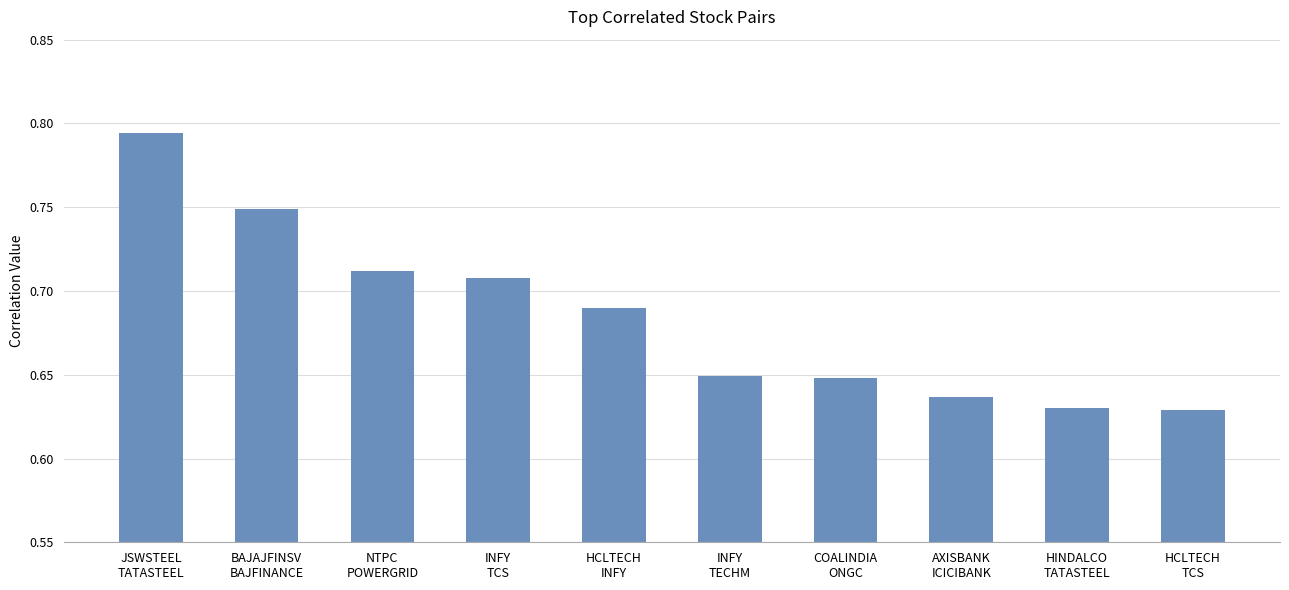

How many values are between 0 and 1?

10